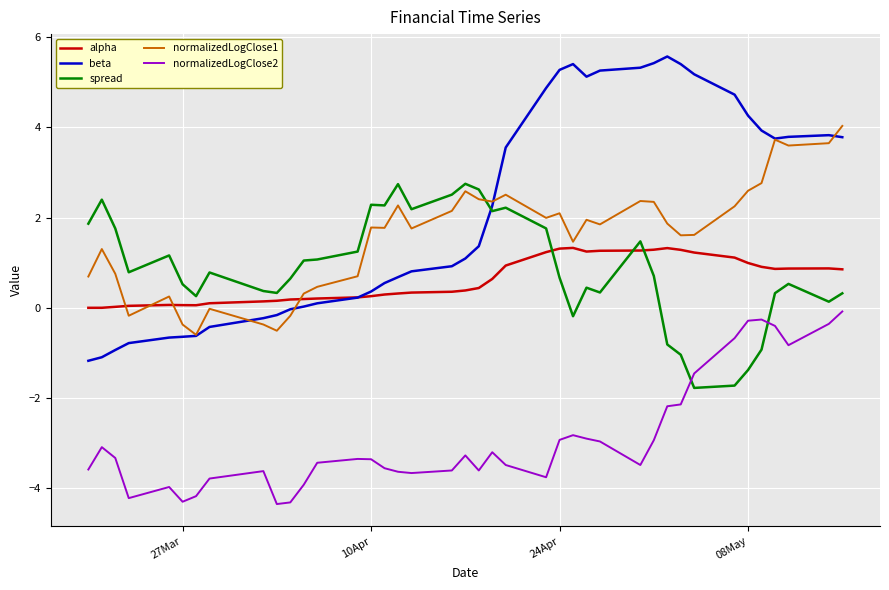

What is the highest value of the beta series?

5.6